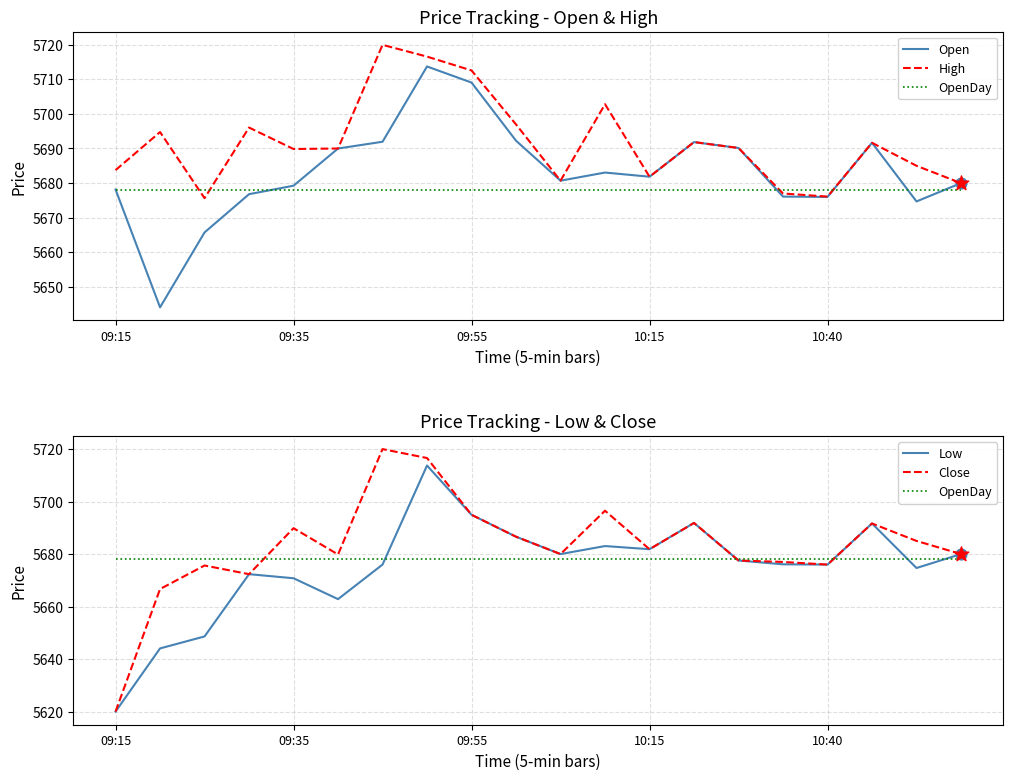

Which series reaches the maximum Y coordinate?

High